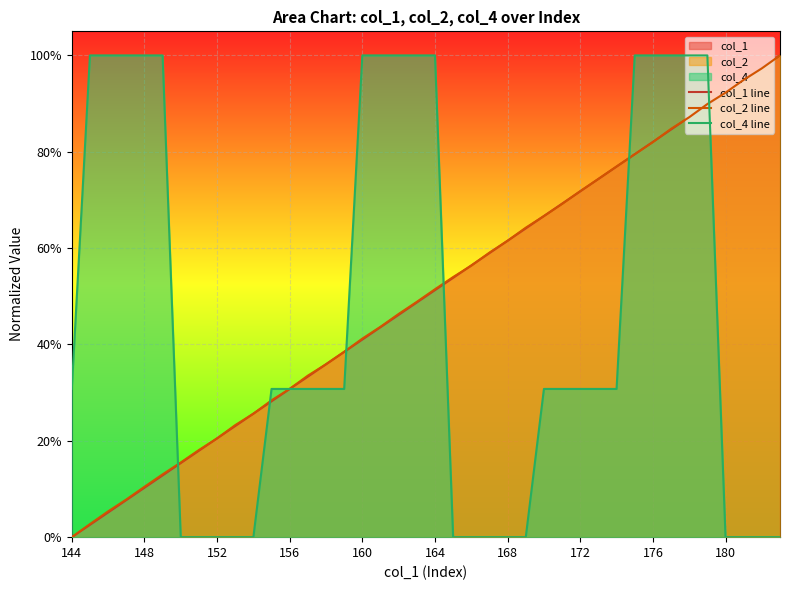

The col_1 line series shows 0.1 at 152. True or false?

False